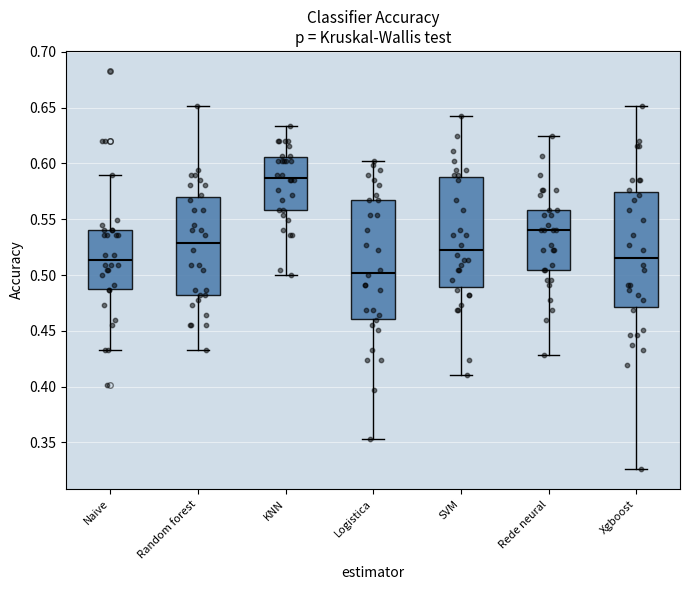

Which box's median line is the lowest?

Logistica